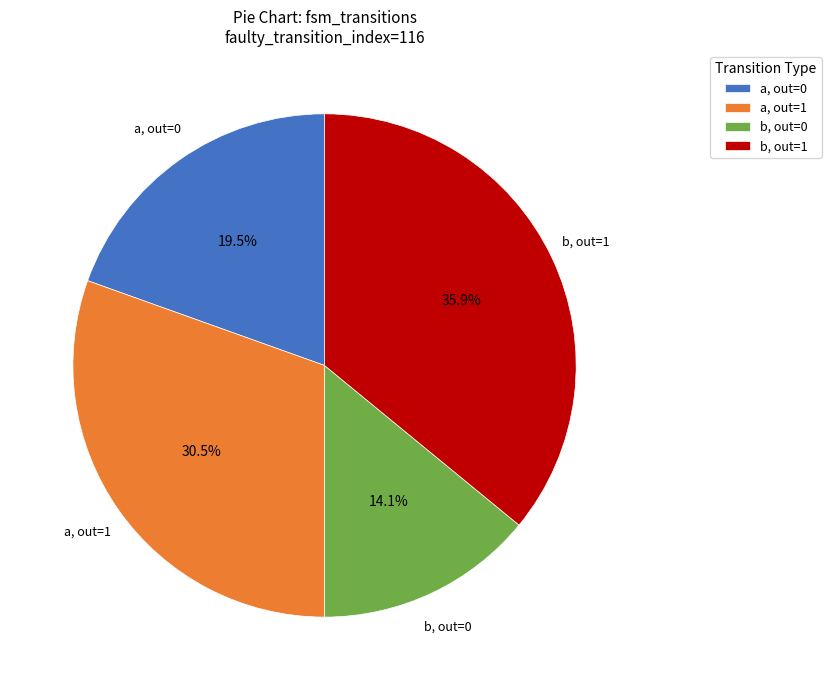

Which has a higher value, b, out=0 or b, out=1?

b, out=1